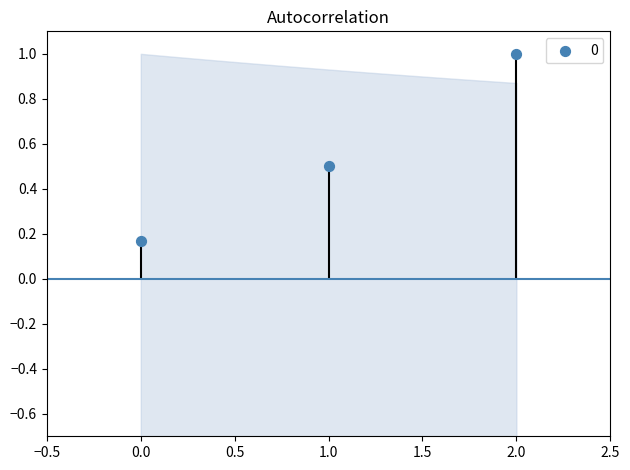

Between 1 and 2, which is larger?

2